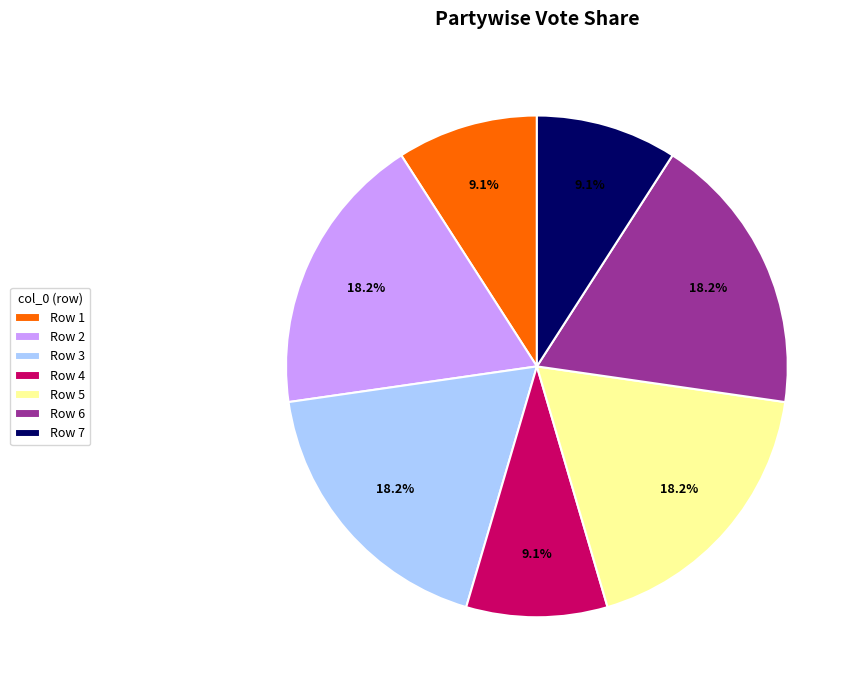

To the nearest percent, what is the difference between the largest and smallest slice percentages?

9%